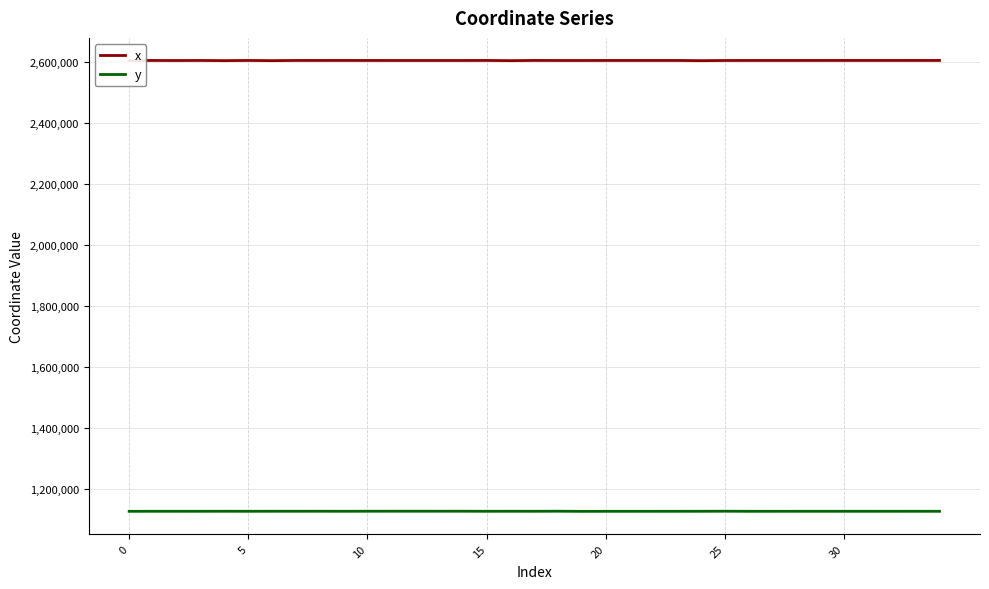

List the series in order of their peak value, highest first.

x, y